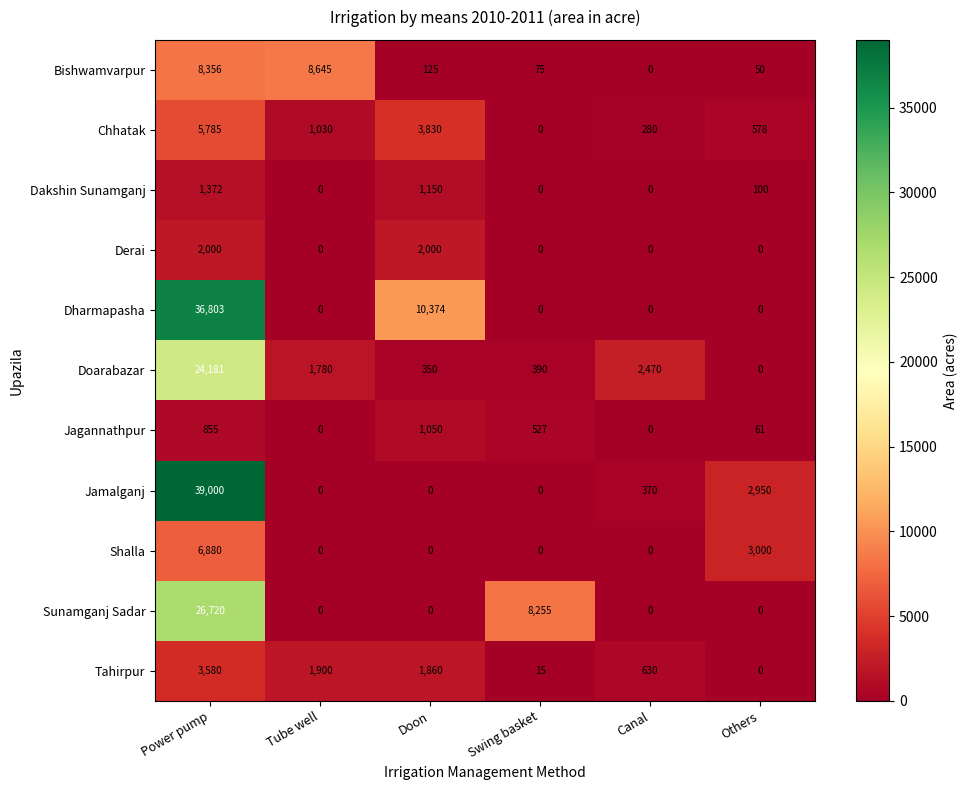

Which series has the widest spread of values?

Jamalganj